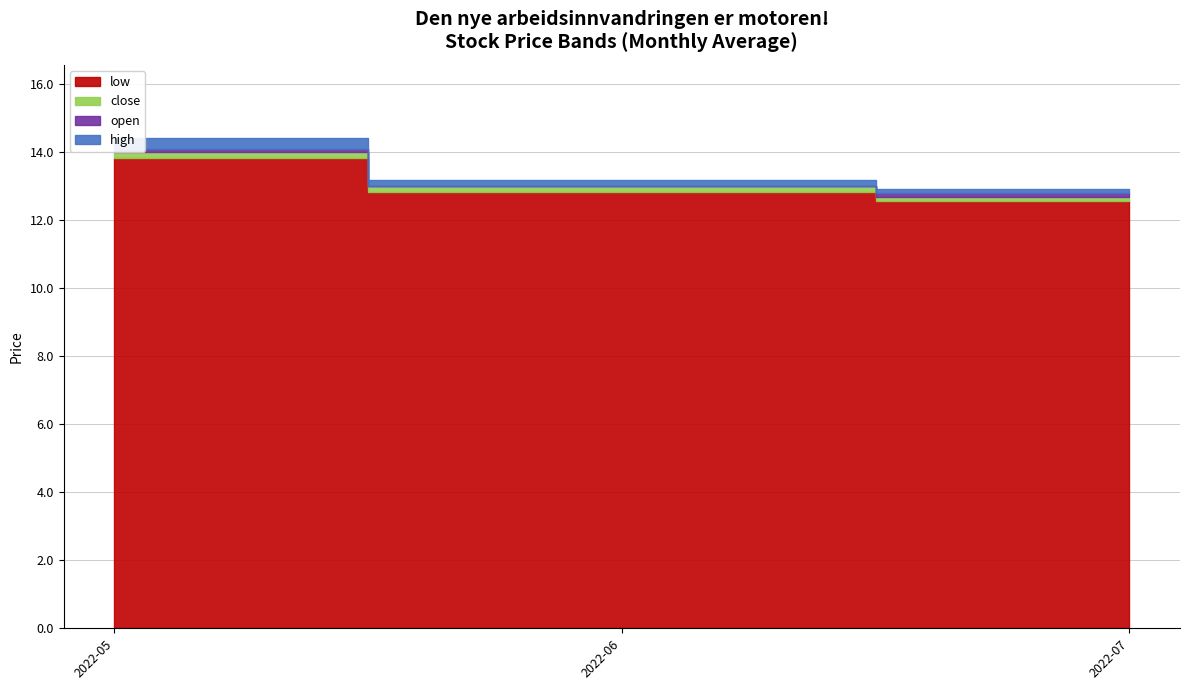

List the series in order of their peak value, lowest first.

low, close, open, high